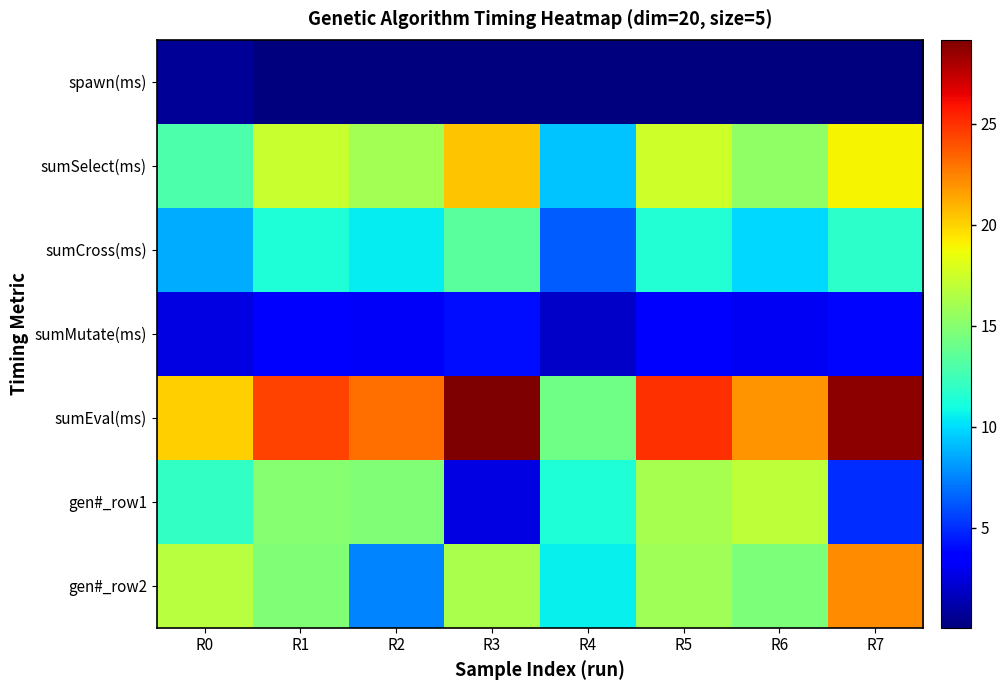

Count the number of data series in this chart.

7